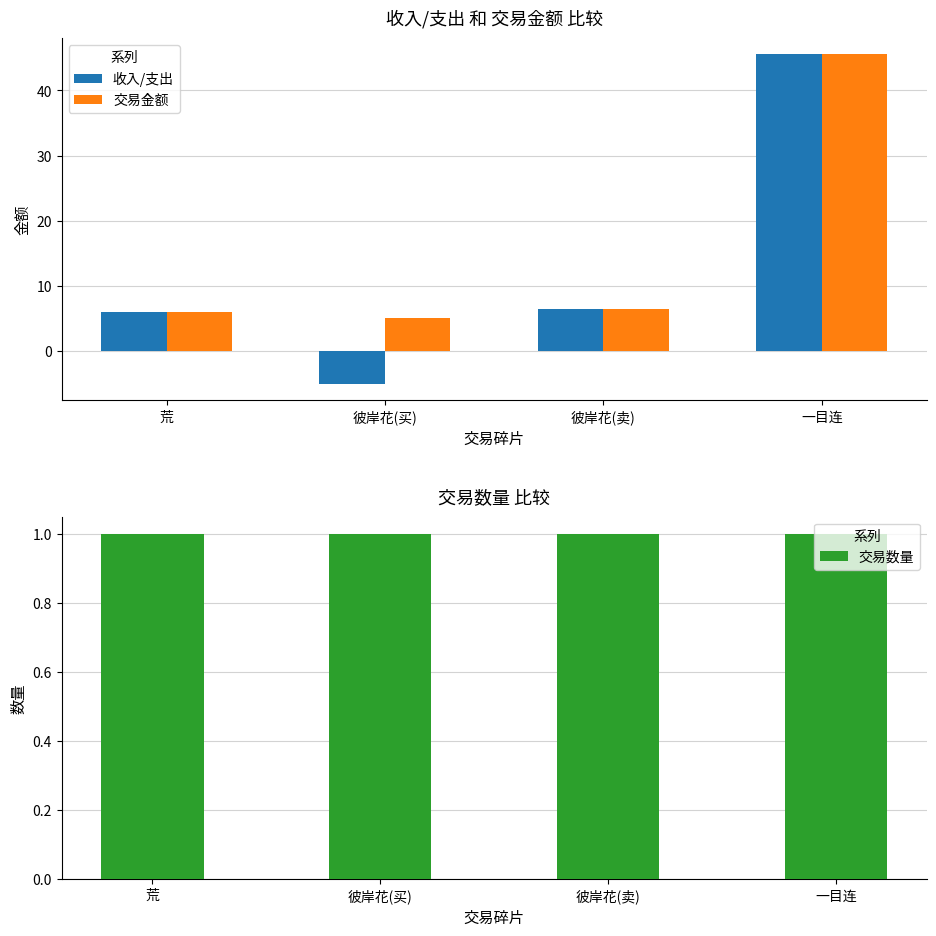

What are all the series names shown in the legend?

收入/支出, 交易金额, 交易数量